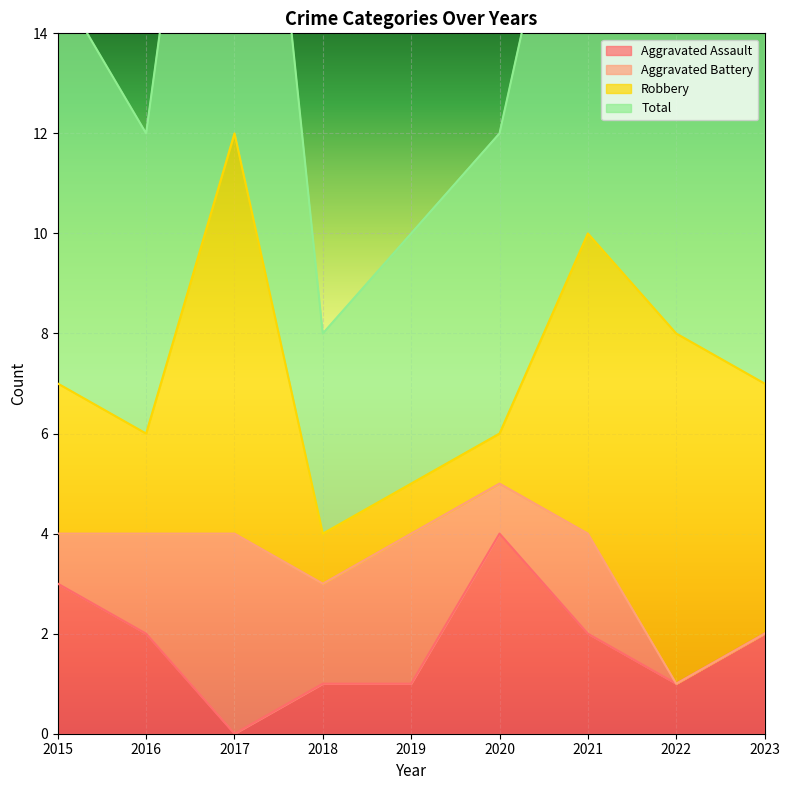

Which category has the highest value in the Aggravated Assault series?

2020